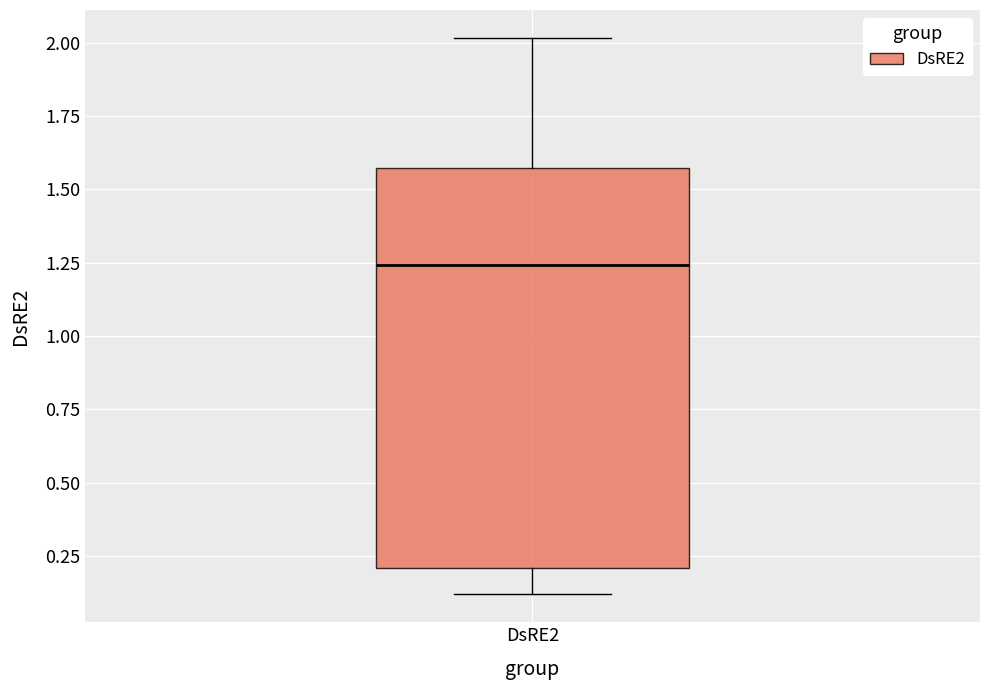

Transcribe this box plot: give where the median line is, the range the box spans, and where the two whiskers end, as read against the y-axis. The values are not printed on the chart, so give them approximately, as read against the axis.

median 1.25, box 0.20 to 1.55, whiskers 0.10 to 2.00